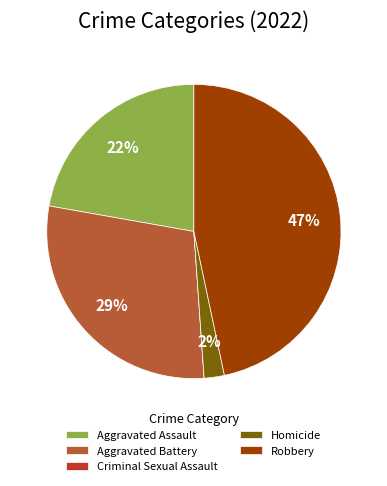

Count the number of slices in the pie.

5